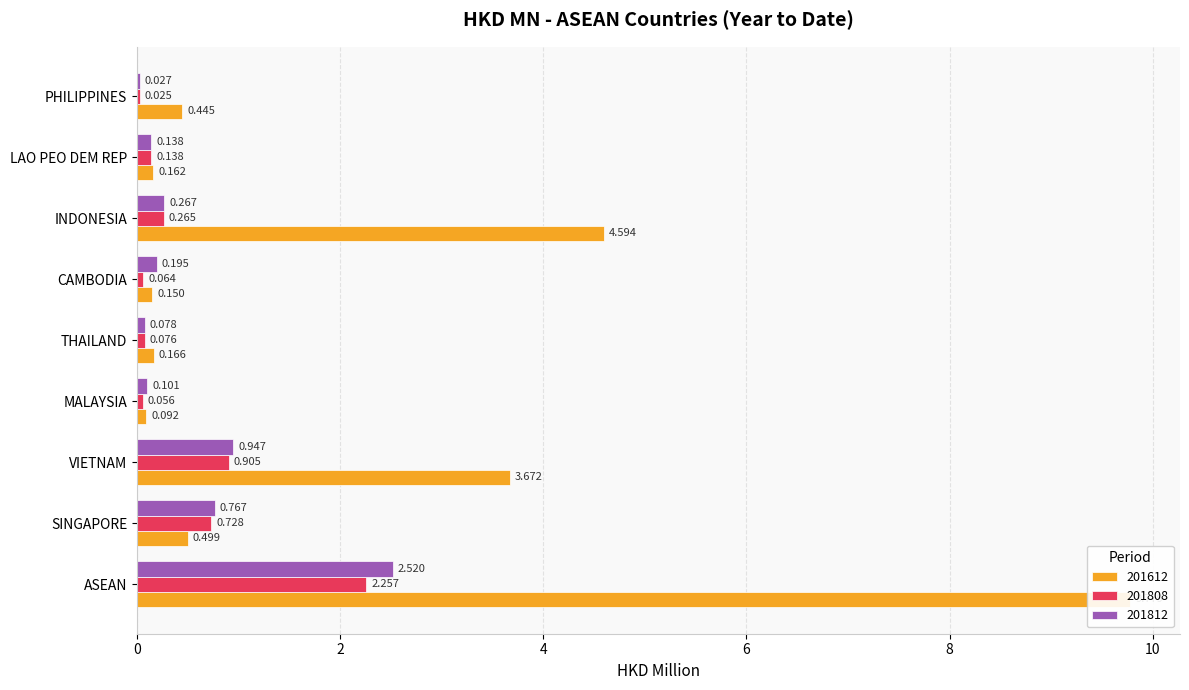

Reading left to right, extract all data points from this chart.

201612: ASEAN=9.8	SINGAPORE=0.5	VIETNAM=3.7	MALAYSIA=0.1	THAILAND=0.2	CAMBODIA=0.1	INDONESIA=4.6	LAO PEO DEM REP=0.2	PHILIPPINES=0.4
201808: ASEAN=2.3	SINGAPORE=0.7	VIETNAM=0.9	MALAYSIA=0.1	THAILAND=0.1	CAMBODIA=0.1	INDONESIA=0.3	LAO PEO DEM REP=0.1	PHILIPPINES=0.0
201812: ASEAN=2.5	SINGAPORE=0.8	VIETNAM=0.9	MALAYSIA=0.1	THAILAND=0.1	CAMBODIA=0.2	INDONESIA=0.3	LAO PEO DEM REP=0.1	PHILIPPINES=0.0